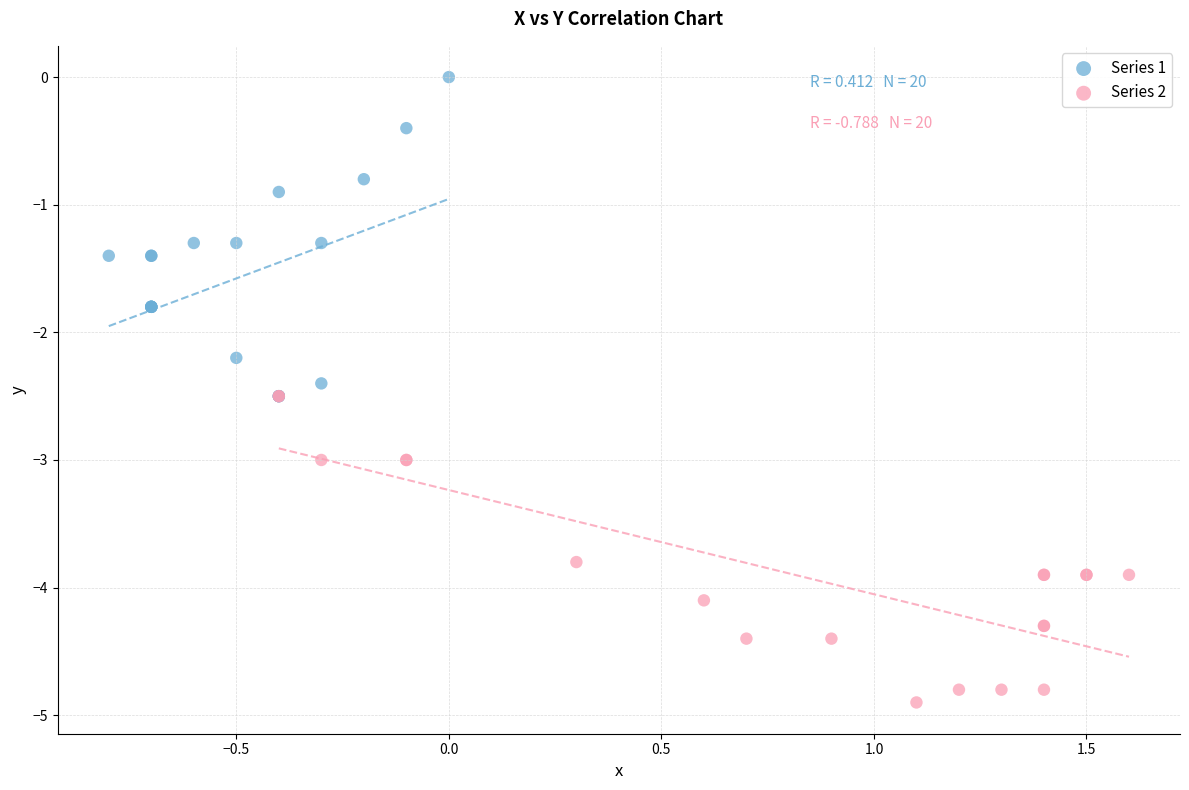

Which series reaches the minimum Y coordinate?

Series 2